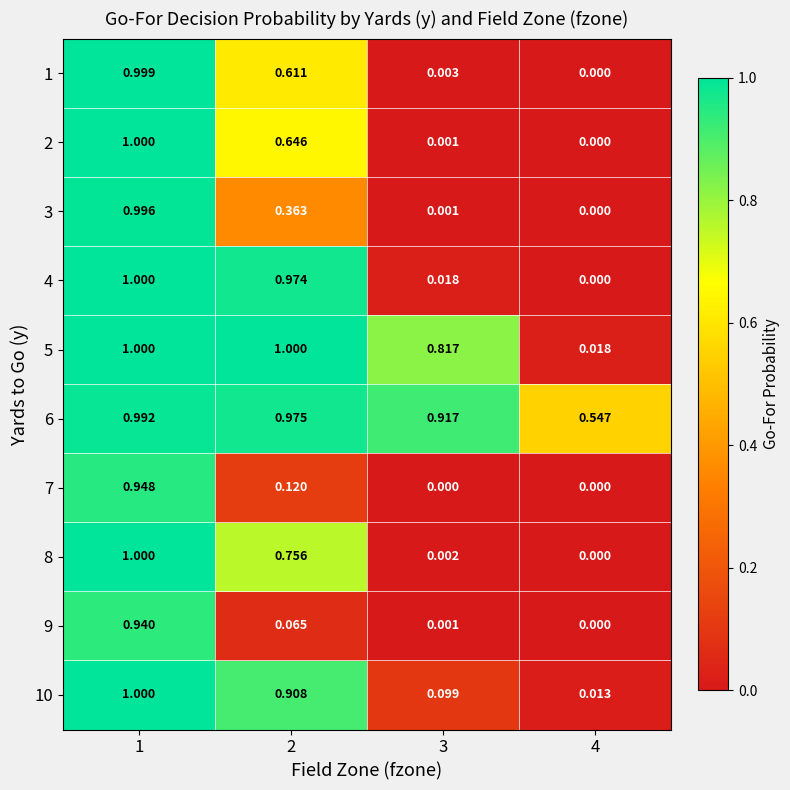

Is the value of 7 at 4 greater than the value of 2 at 2?

No